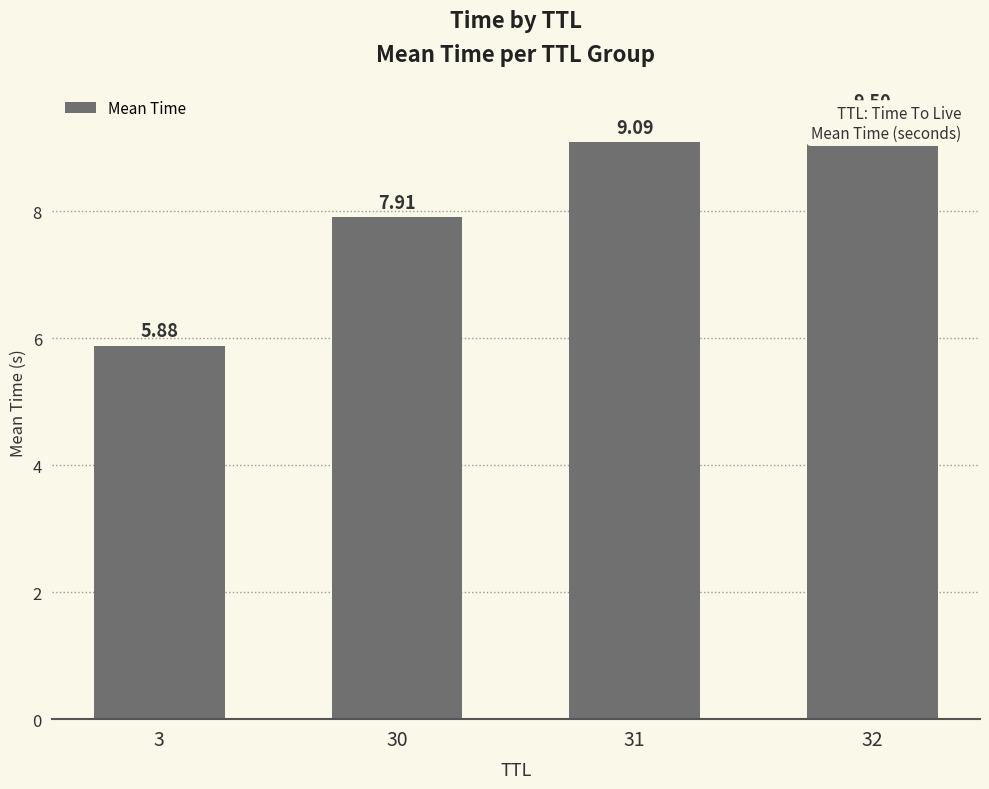

Does the chart contain stacked bars?

No